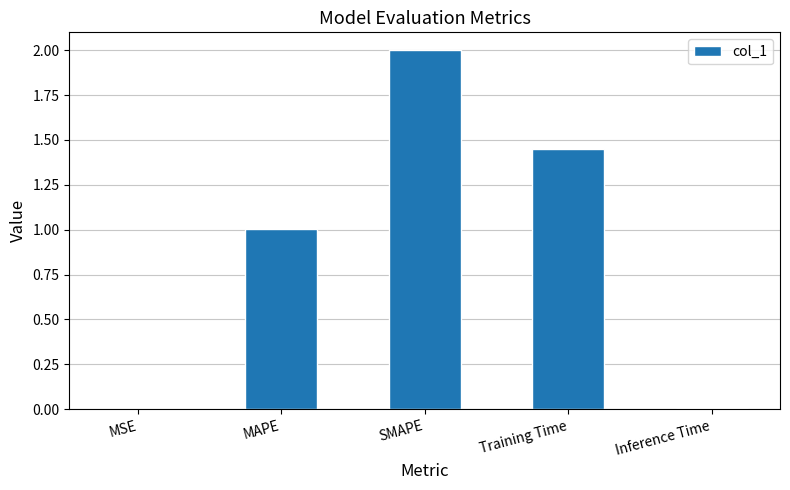

Is it true that the value at MAPE is 1.0?

True